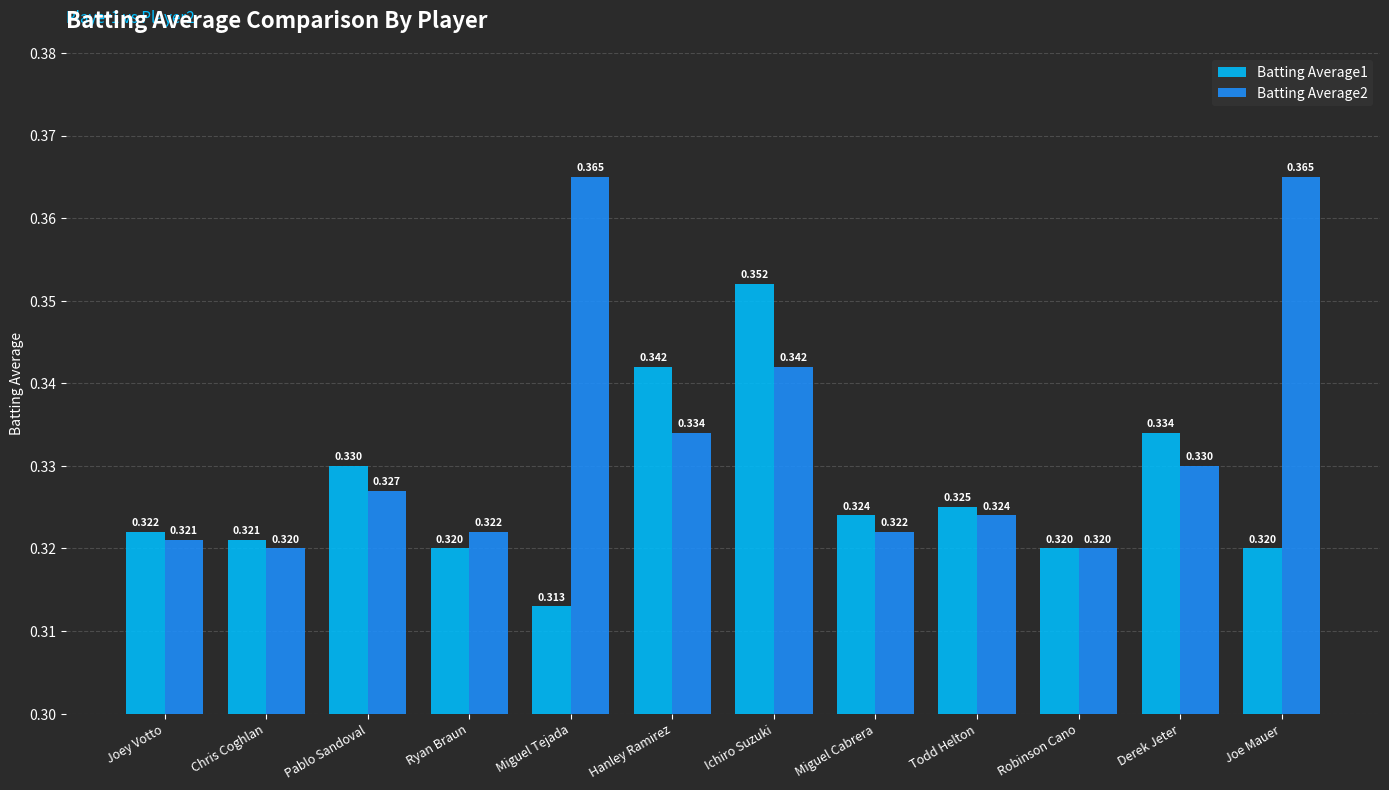

The value of Batting Average2 at Chris Coghlan is 0.1. True or false?

False